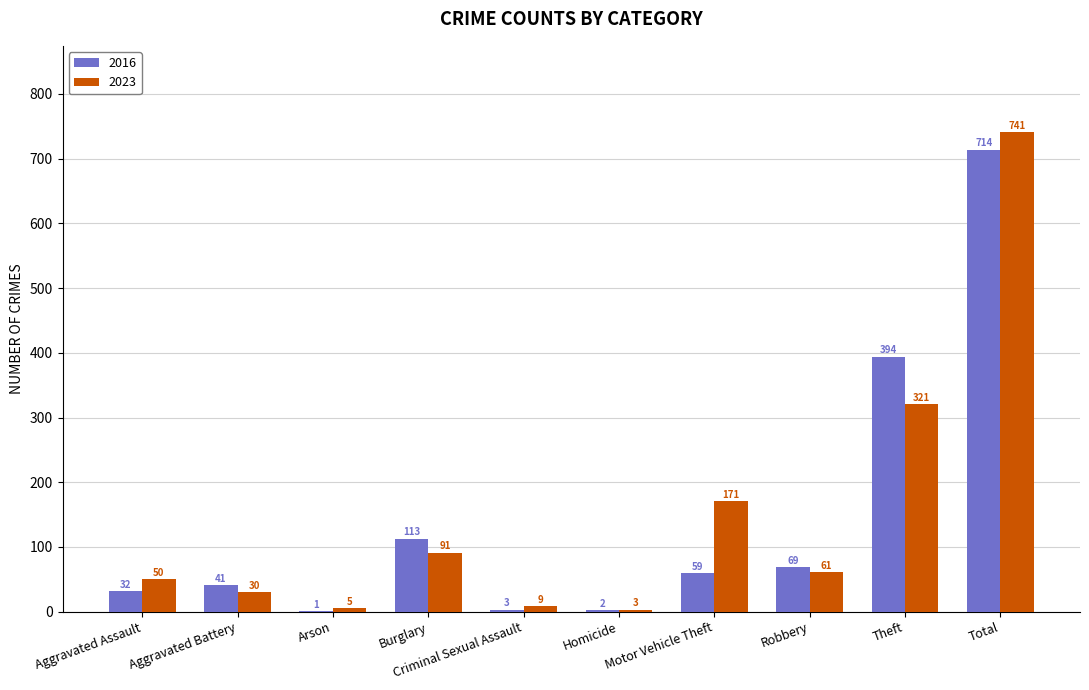

Is it true that 2023 equals 109 at Robbery?

False